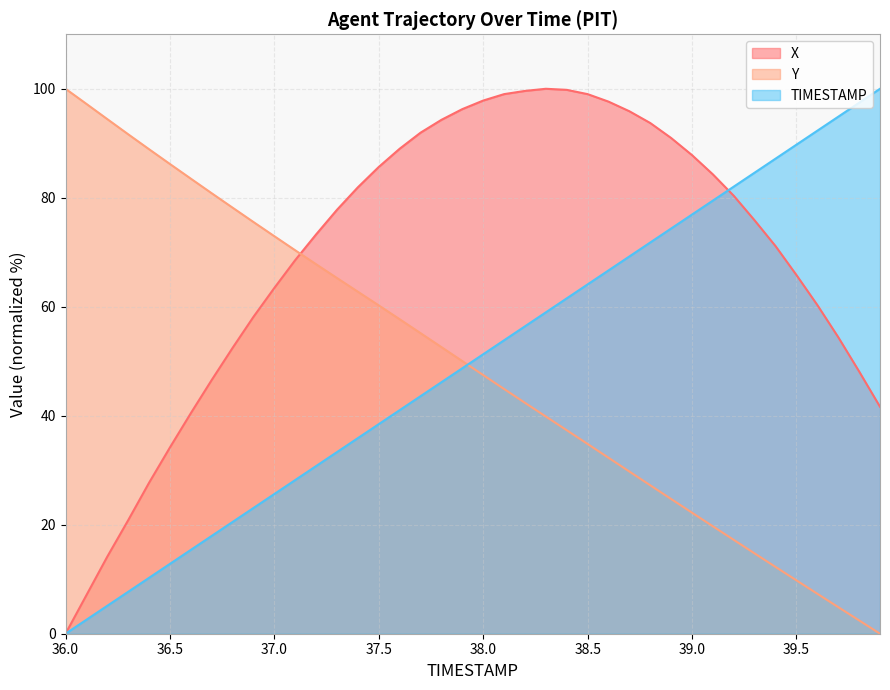

What is the sum of the Y values at 37.9 and 38.1?

94.9